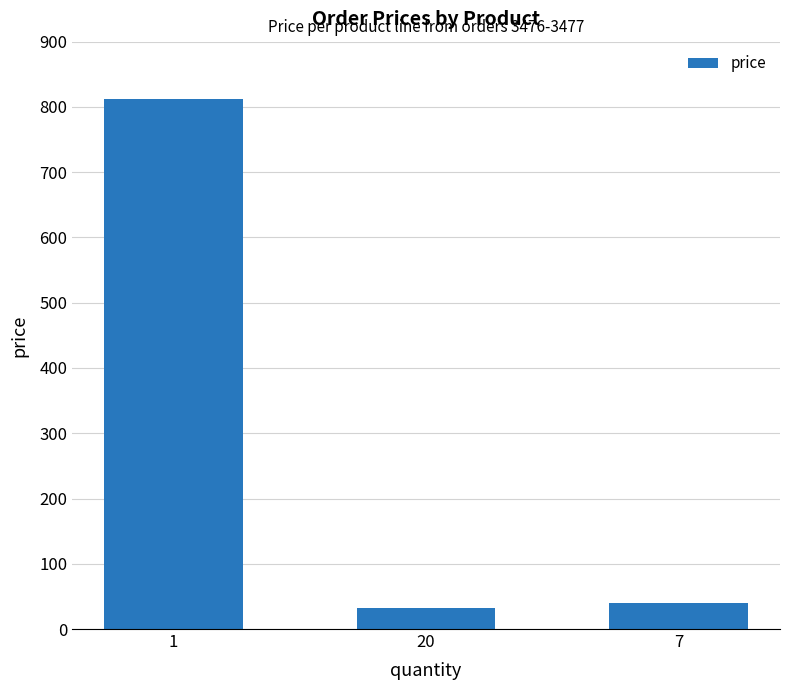

Which label corresponds to the largest value in the chart?

1